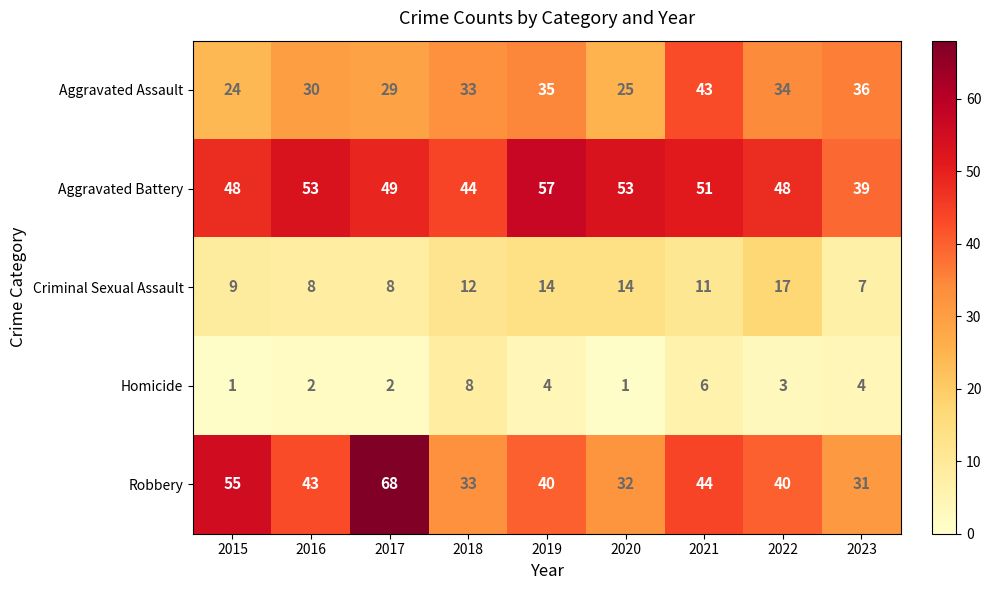

At which category does the chart reach its peak across all series?

2017